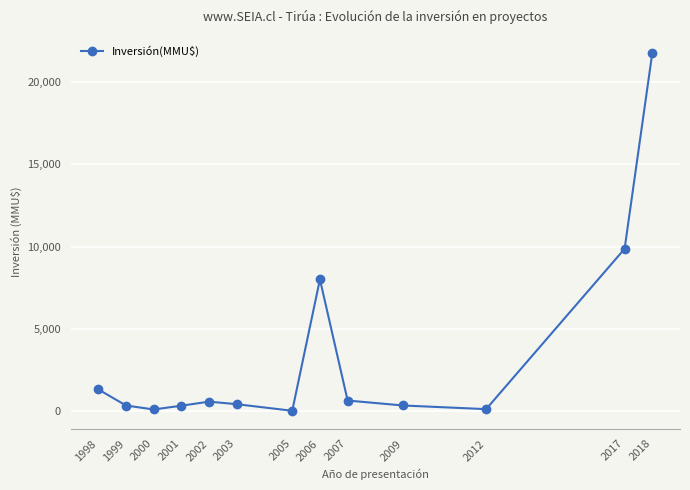

What is the sum of all values?

43665